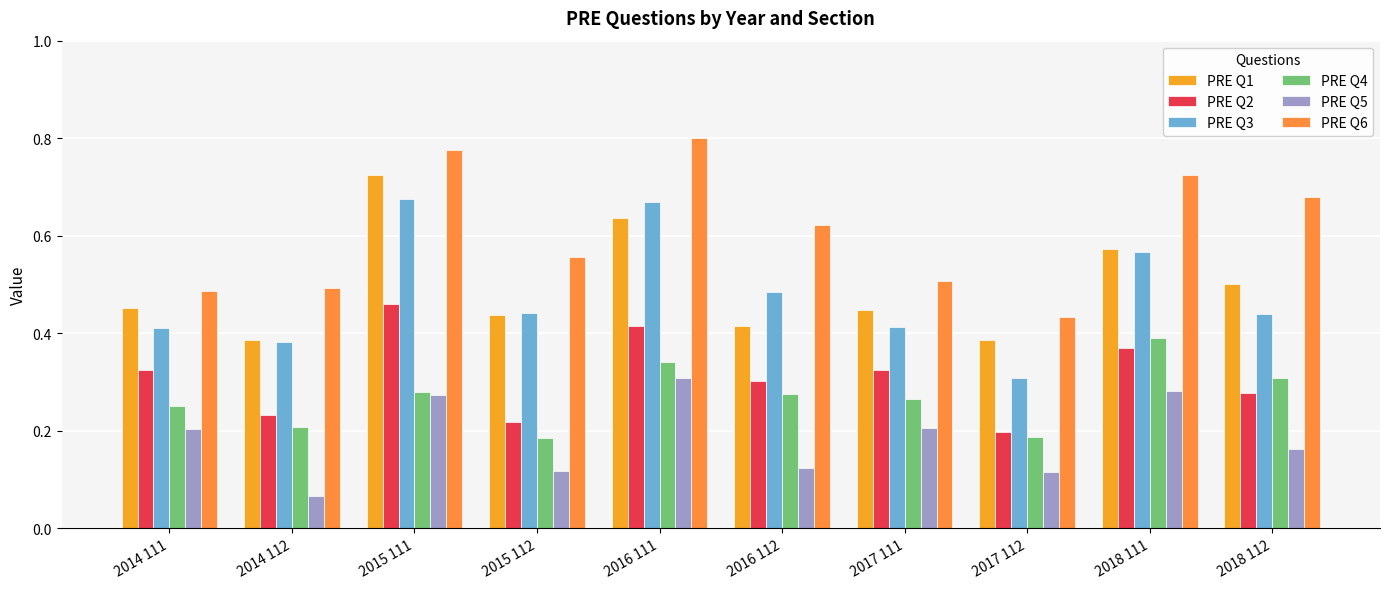

What is the difference between the PRE Q2 values at 2018 111 and 2018 112?

0.1